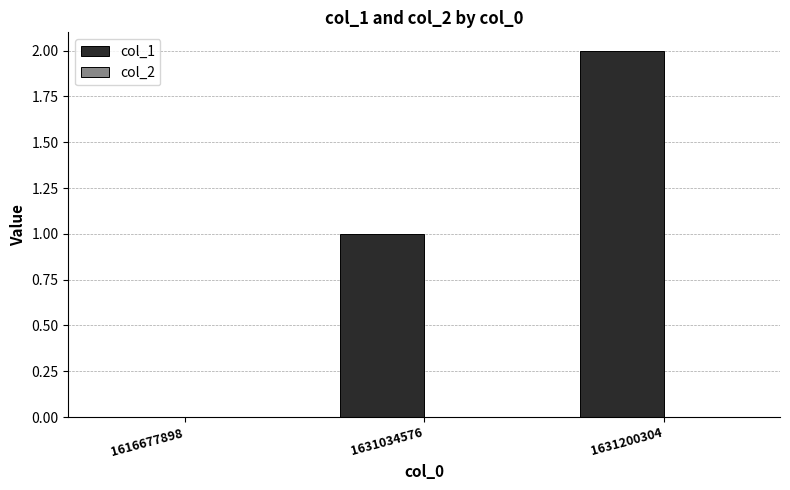

The chart shows a value of 2 at 1631200304. True or false?

True